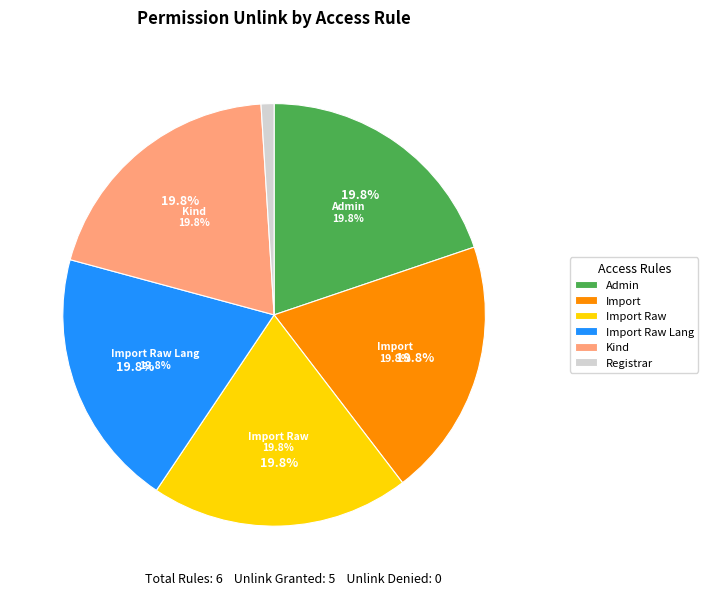

Is it true that spp_area_import_raw_lang_admin is 28% of the pie?

False